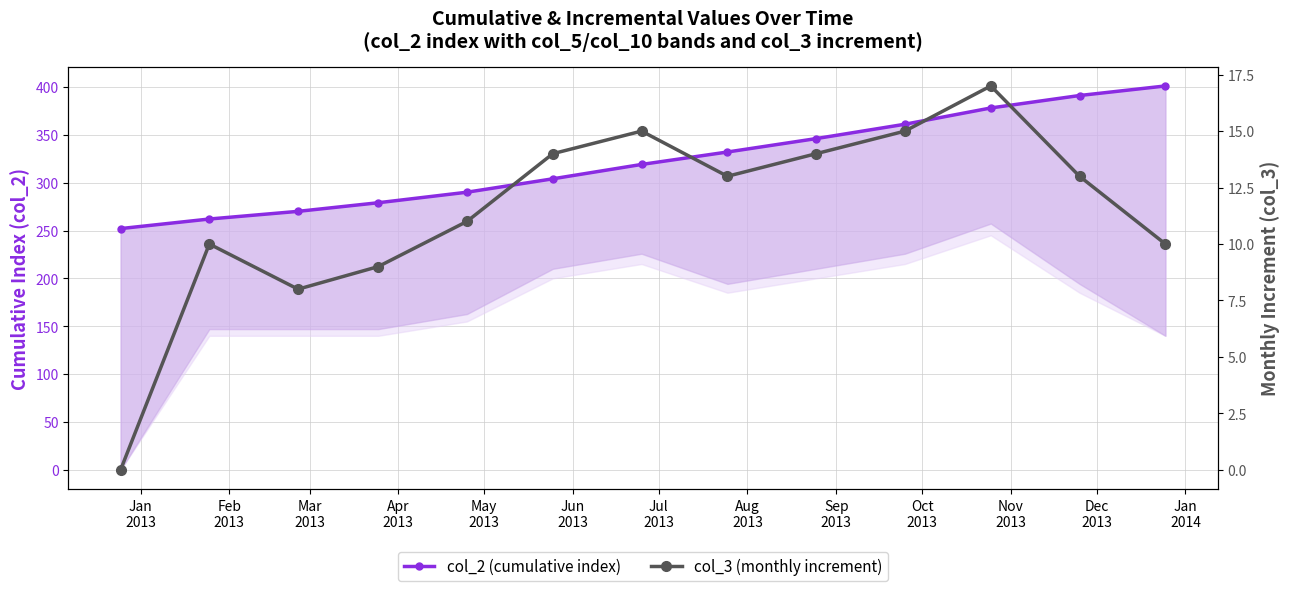

Which label corresponds to the largest value in the chart?

Jan
2014